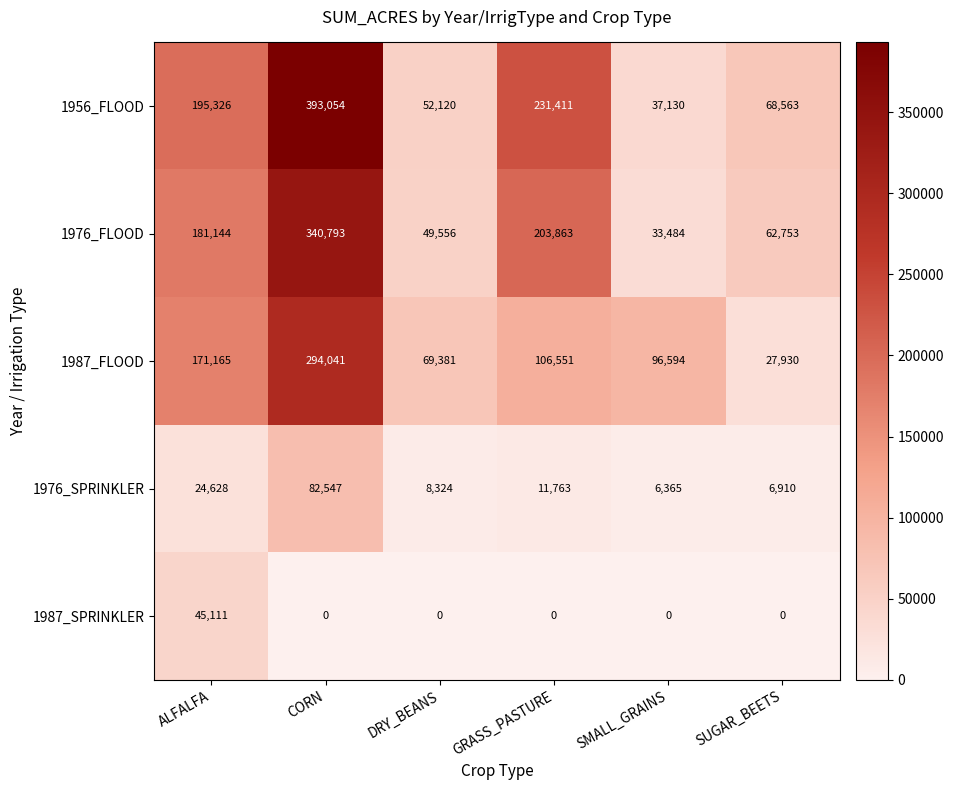

The value of 1987_SPRINKLER at SMALL_GRAINS is 0. True or false?

True